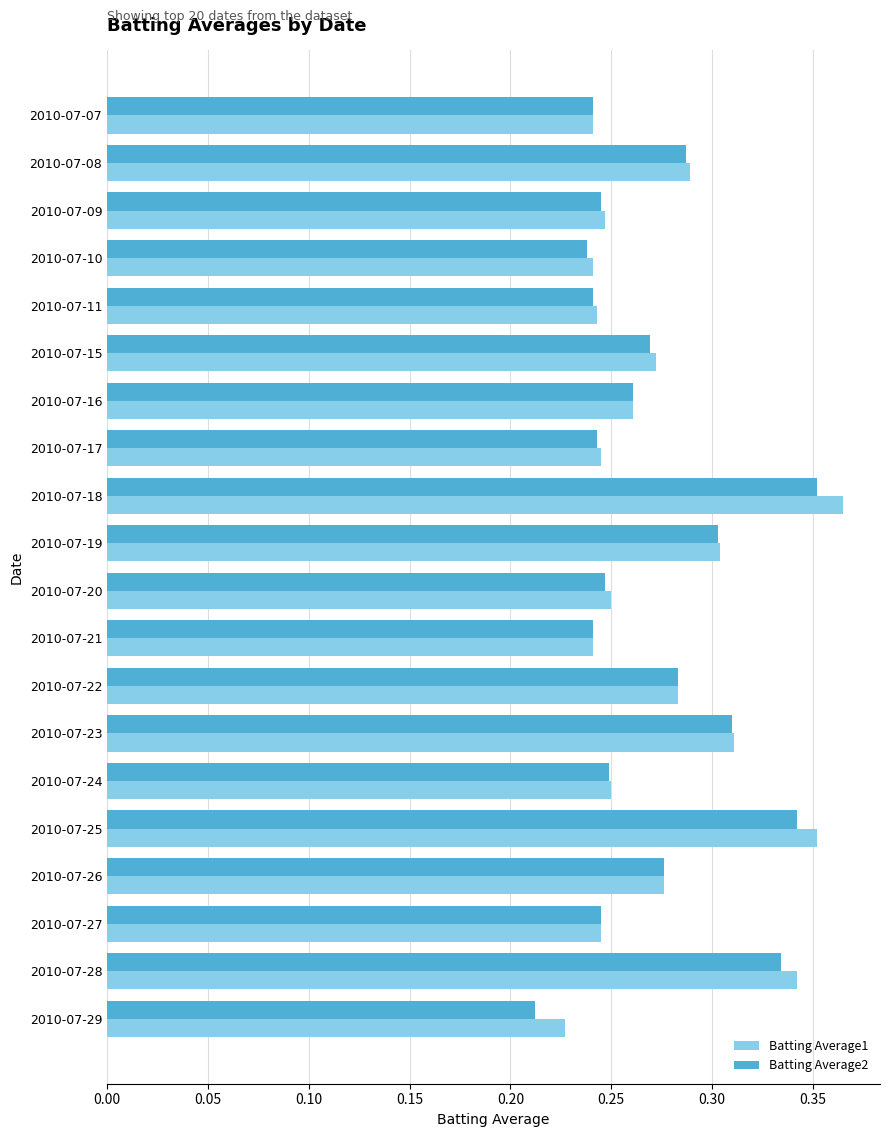

What is the sum of the Batting Average1 values at 2010-07-11 and 2010-07-21?

0.5